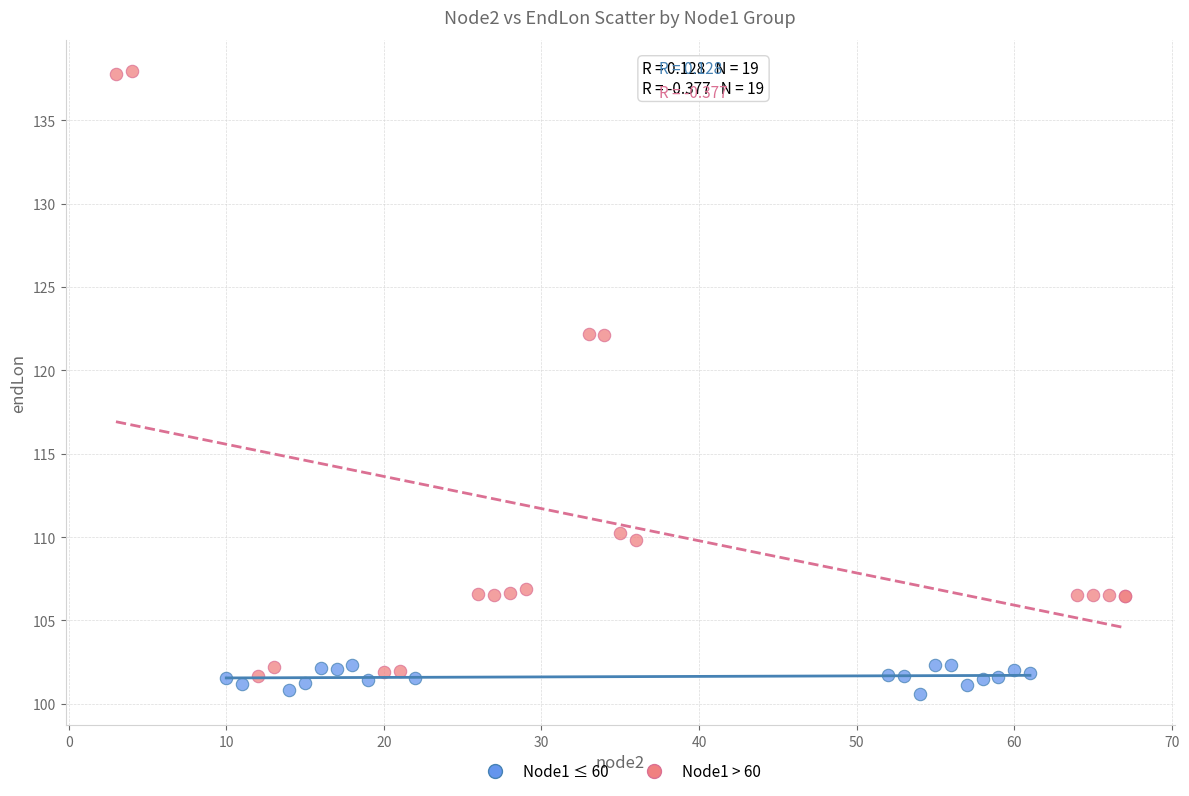

Which series reaches the minimum Y coordinate?

Node1 ≤ 60